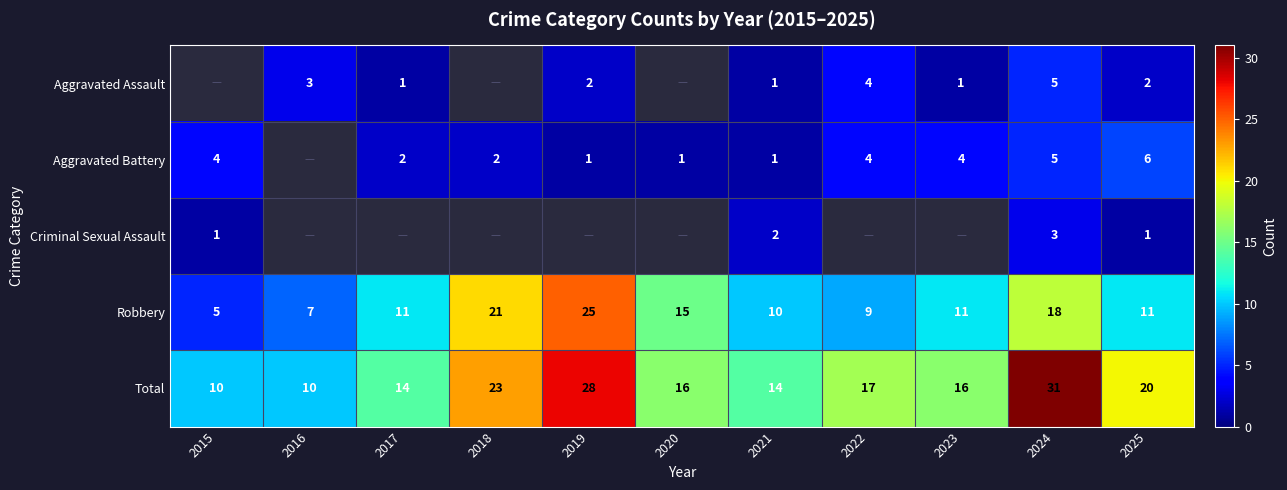

What is the difference between the second highest and minimum values in the Robbery series?

16